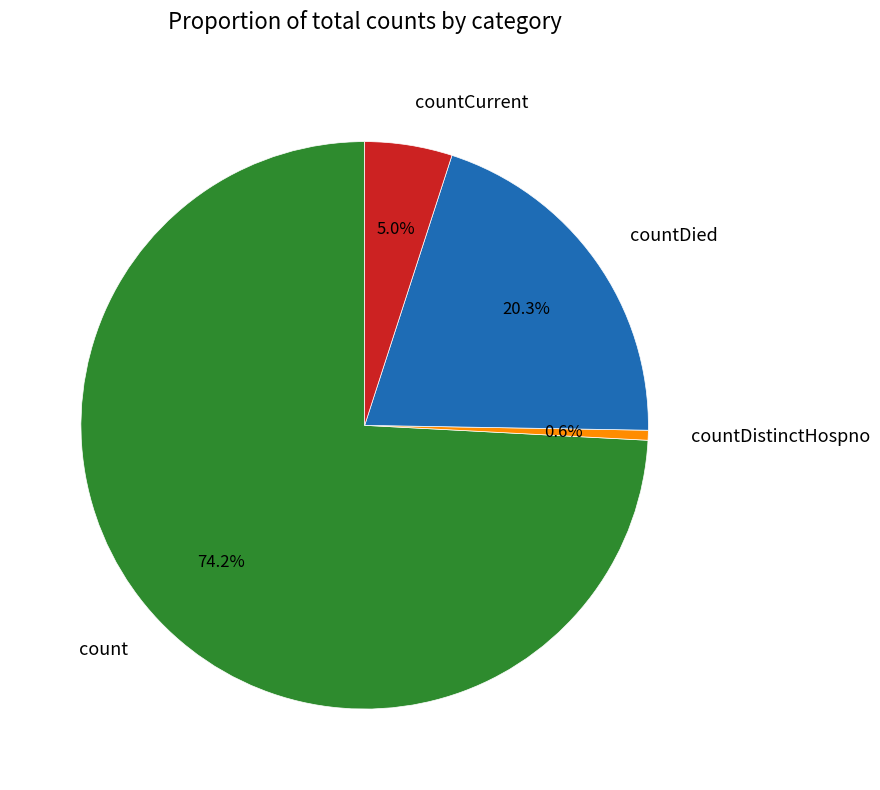

To the nearest percent, what percentage of the pie is countDistinctHospno?

1%